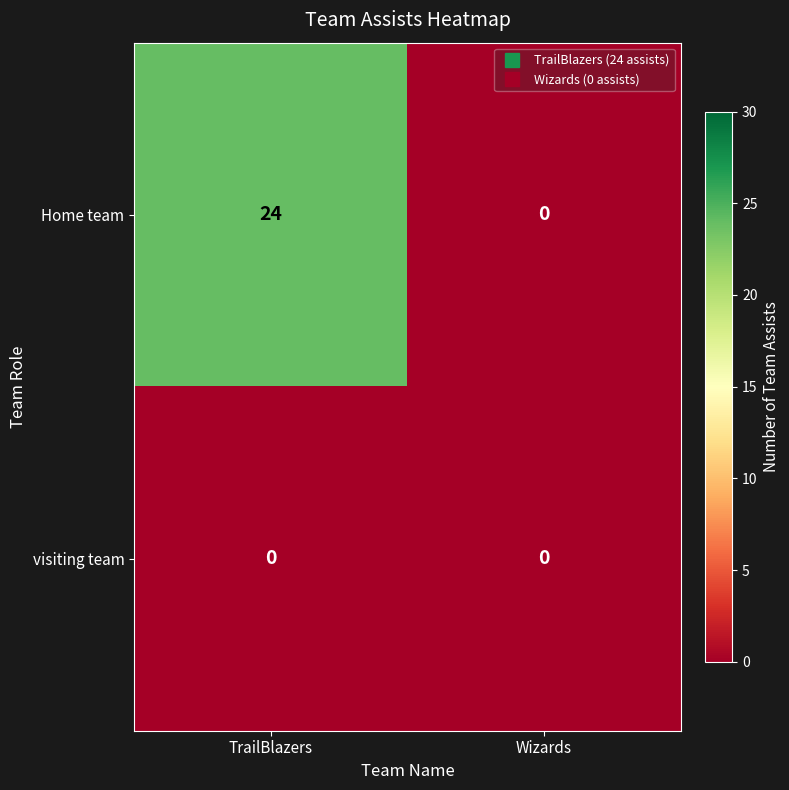

Which series changed the most between TrailBlazers and Wizards?

Home team